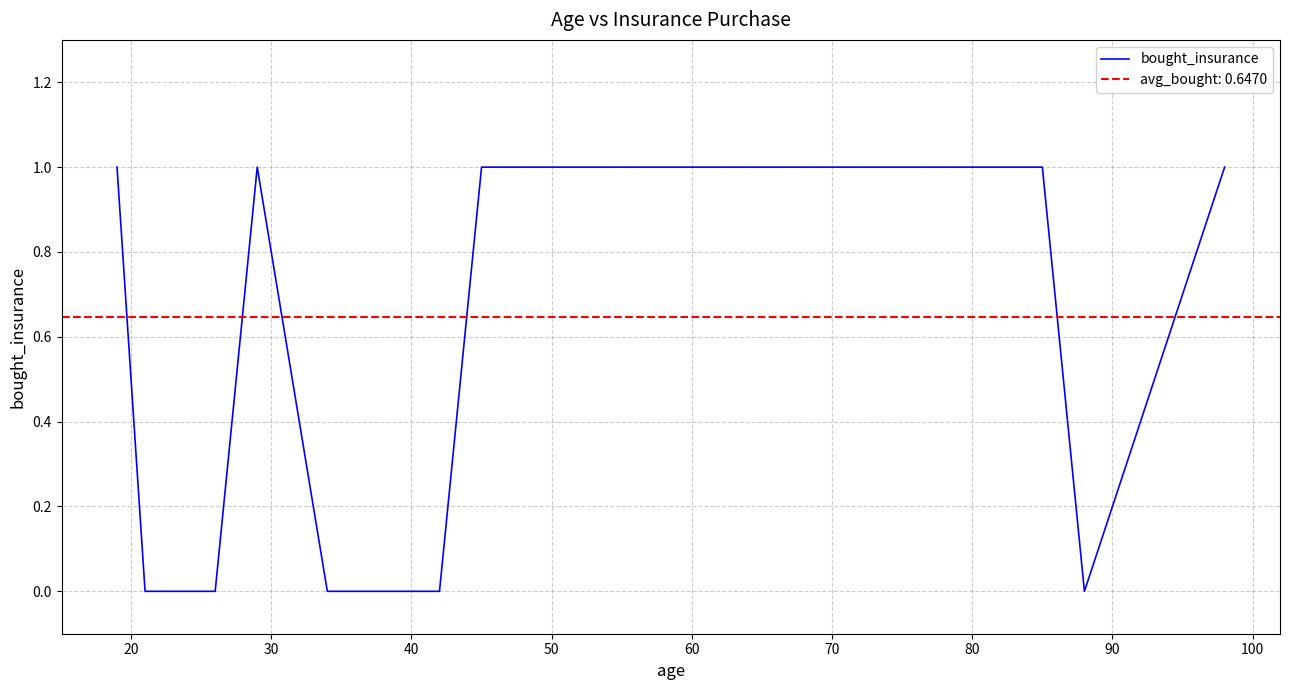

What is the value of the 12th point from the left?

1